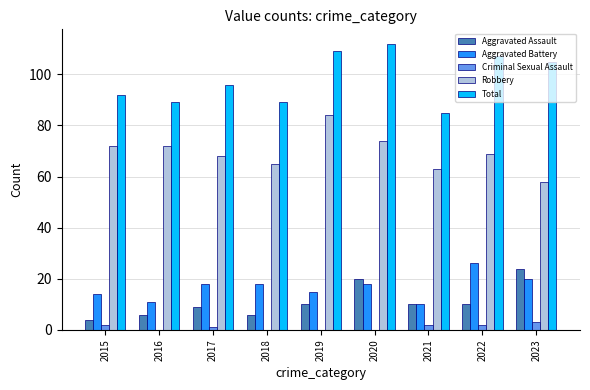

At which label does Aggravated Assault reach its peak?

2023